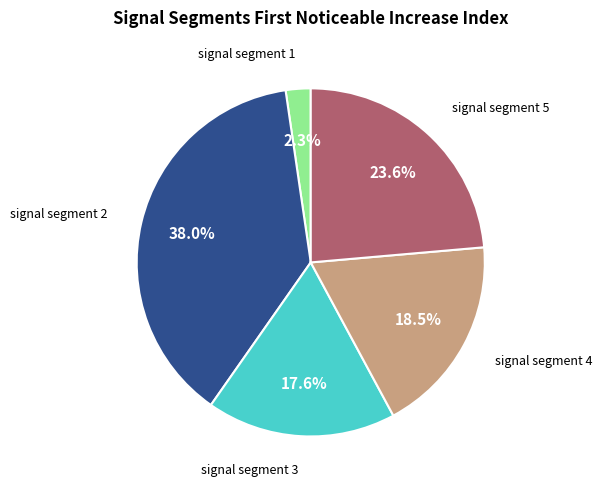

Is there any slice that represents more than half of the pie?

No